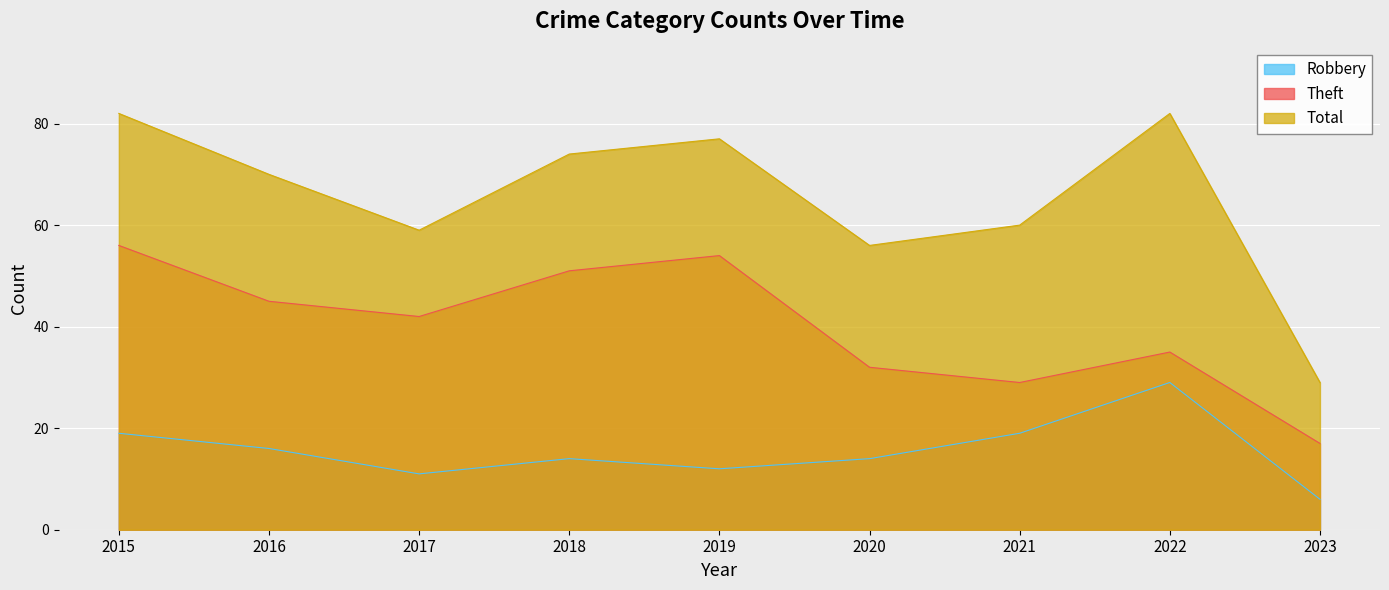

How many lines are shown in the chart?

3